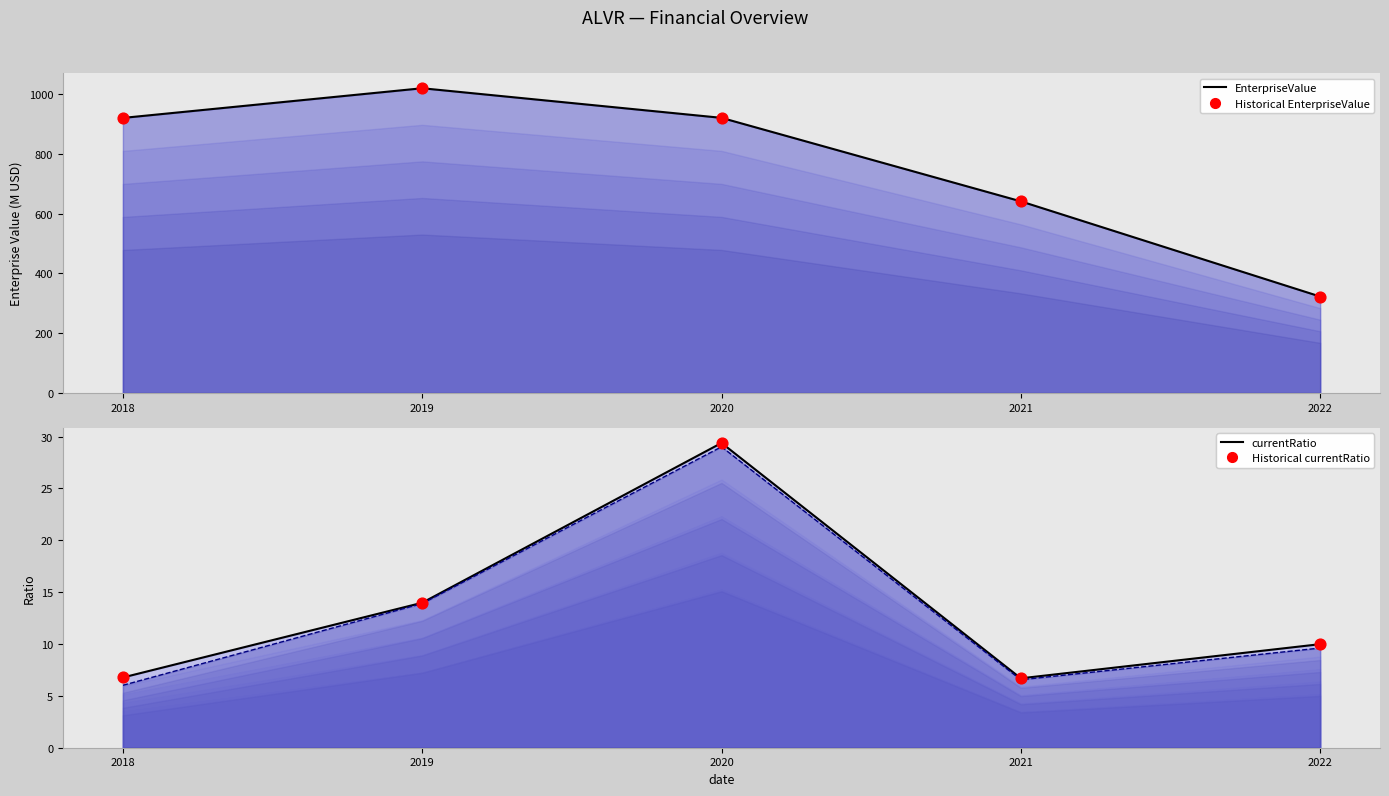

At which category is the sum across all series the highest?

2019